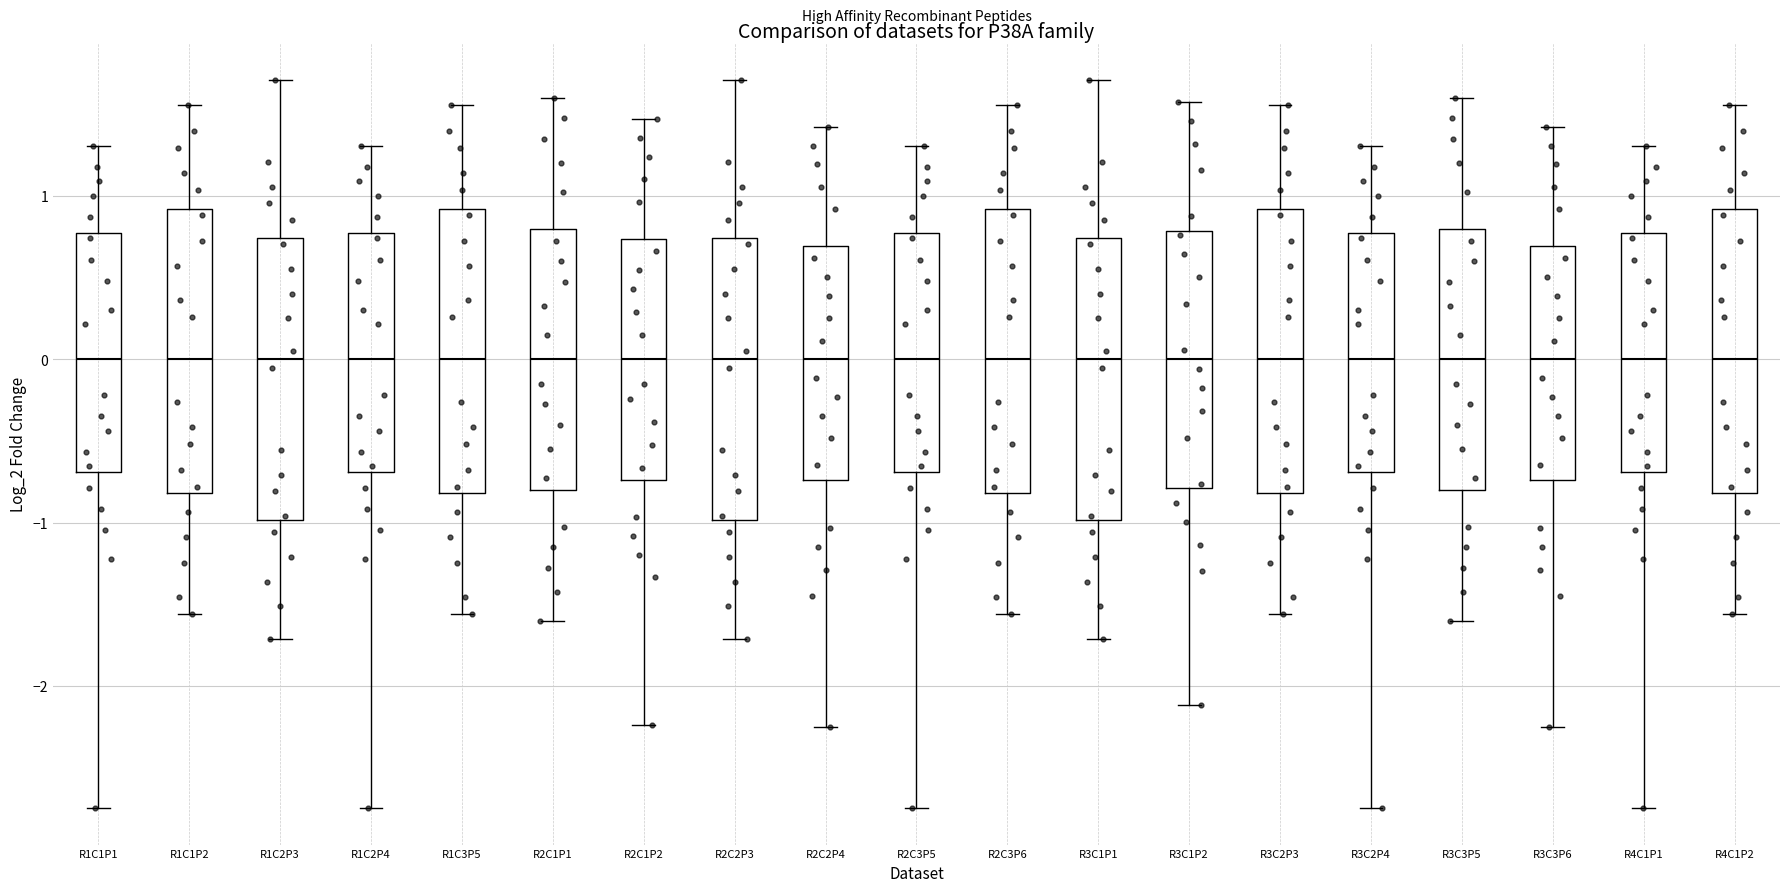

Reading left to right, transcribe this box plot: for each box, give where its median line is, the range the box spans, and where its two whiskers end, as read against the y-axis. The values are not printed on the chart, so give them approximately, as read against the axis.

R1C1P1: median 0.0, box -0.7 to 0.8, whiskers -2.7 to 1.3
R1C1P2: median 0.0, box -0.8 to 0.9, whiskers -1.6 to 1.6
R1C2P3: median 0.0, box -1.0 to 0.7, whiskers -1.7 to 1.7
R1C2P4: median 0.0, box -0.7 to 0.8, whiskers -2.7 to 1.3
R1C3P5: median 0.0, box -0.8 to 0.9, whiskers -1.6 to 1.6
R2C1P1: median 0.0, box -0.8 to 0.8, whiskers -1.6 to 1.6
R2C1P2: median 0.0, box -0.7 to 0.7, whiskers -2.2 to 1.5
R2C2P3: median 0.0, box -1.0 to 0.7, whiskers -1.7 to 1.7
R2C2P4: median 0.0, box -0.7 to 0.7, whiskers -2.3 to 1.4
R2C3P5: median 0.0, box -0.7 to 0.8, whiskers -2.7 to 1.3
R2C3P6: median 0.0, box -0.8 to 0.9, whiskers -1.6 to 1.6
R3C1P1: median 0.0, box -1.0 to 0.7, whiskers -1.7 to 1.7
R3C1P2: median 0.0, box -0.8 to 0.8, whiskers -2.1 to 1.6
R3C2P3: median 0.0, box -0.8 to 0.9, whiskers -1.6 to 1.6
R3C2P4: median 0.0, box -0.7 to 0.8, whiskers -2.7 to 1.3
R3C3P5: median 0.0, box -0.8 to 0.8, whiskers -1.6 to 1.6
R3C3P6: median 0.0, box -0.7 to 0.7, whiskers -2.3 to 1.4
R4C1P1: median 0.0, box -0.7 to 0.8, whiskers -2.7 to 1.3
R4C1P2: median 0.0, box -0.8 to 0.9, whiskers -1.6 to 1.6